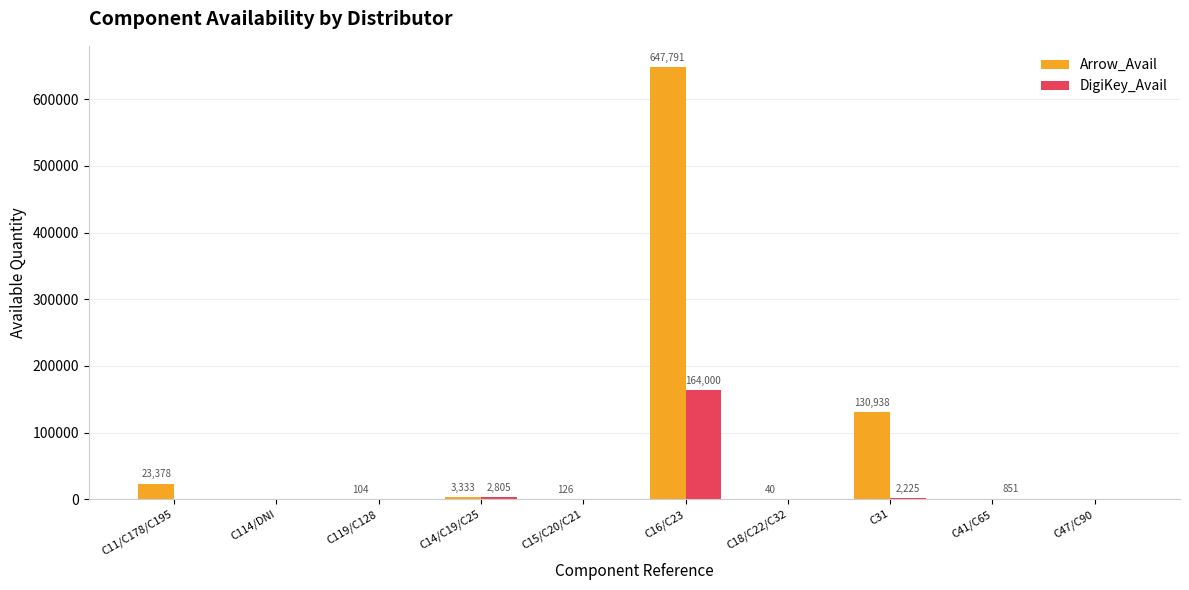

Which series changed the most between C114/DNI and C119/C128?

Arrow_Avail